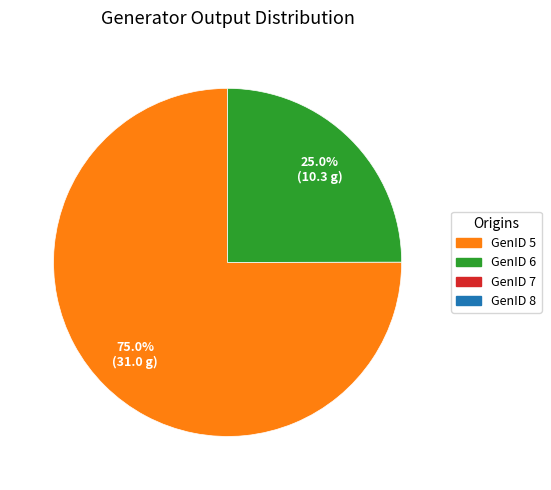

Does any single category account for the majority?

Yes